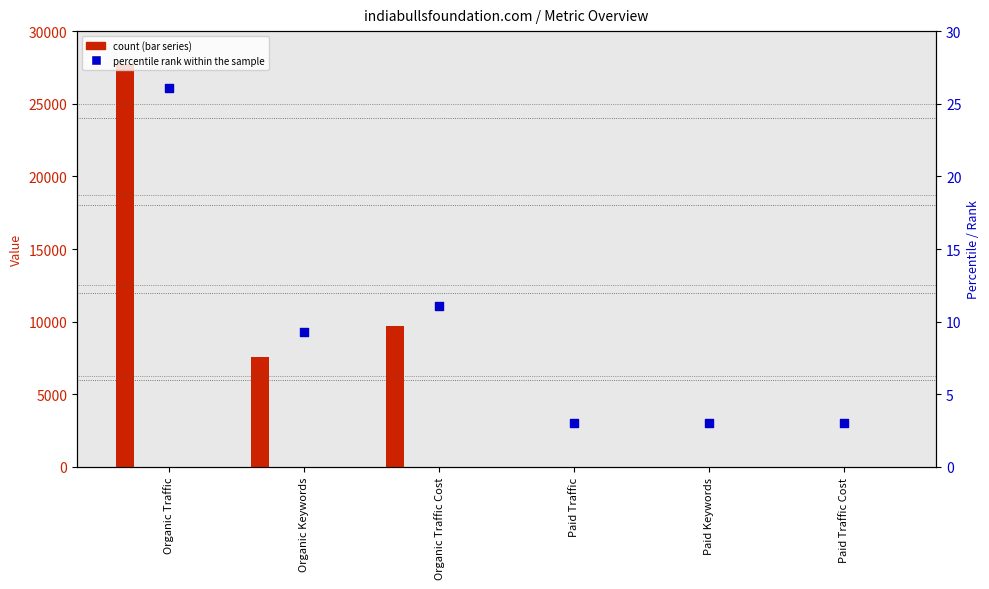

Which series has the largest Y range (max minus min)?

Summary